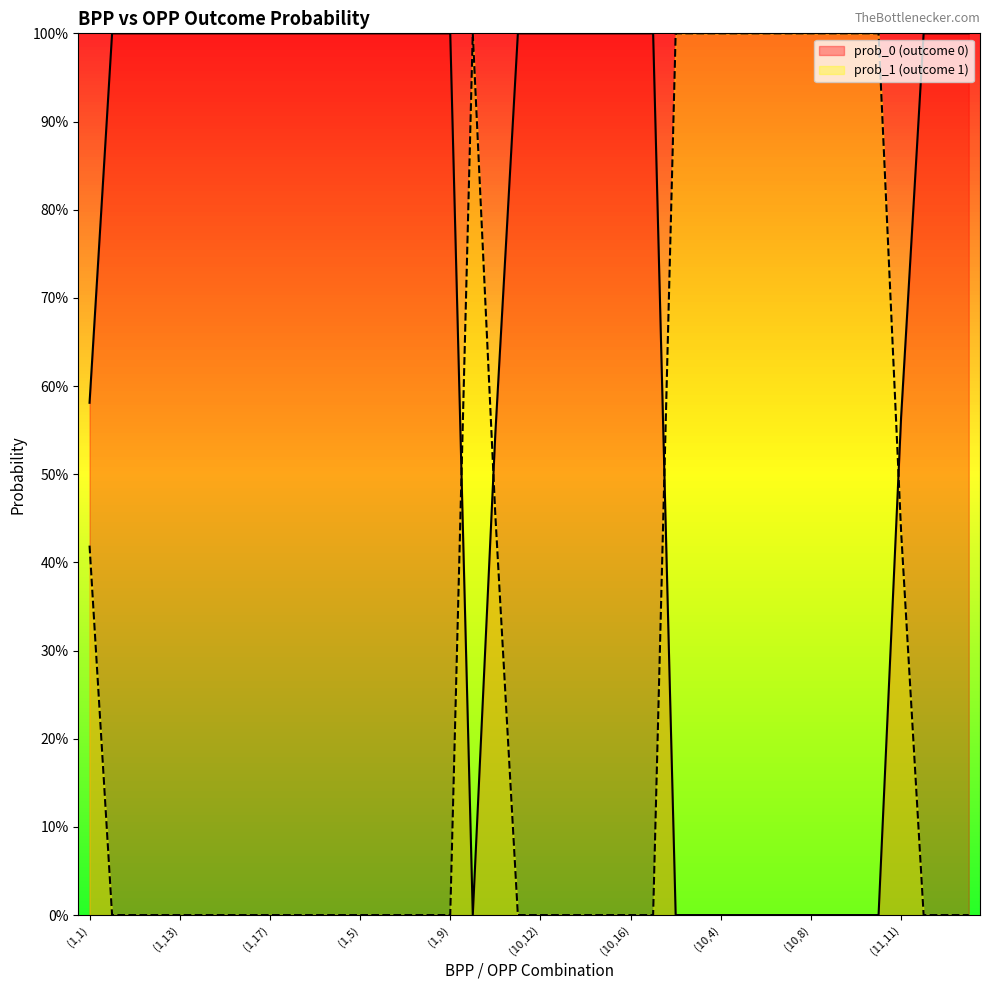

Rank the series at (11,12) from highest to lowest value.

prob_0, prob_1